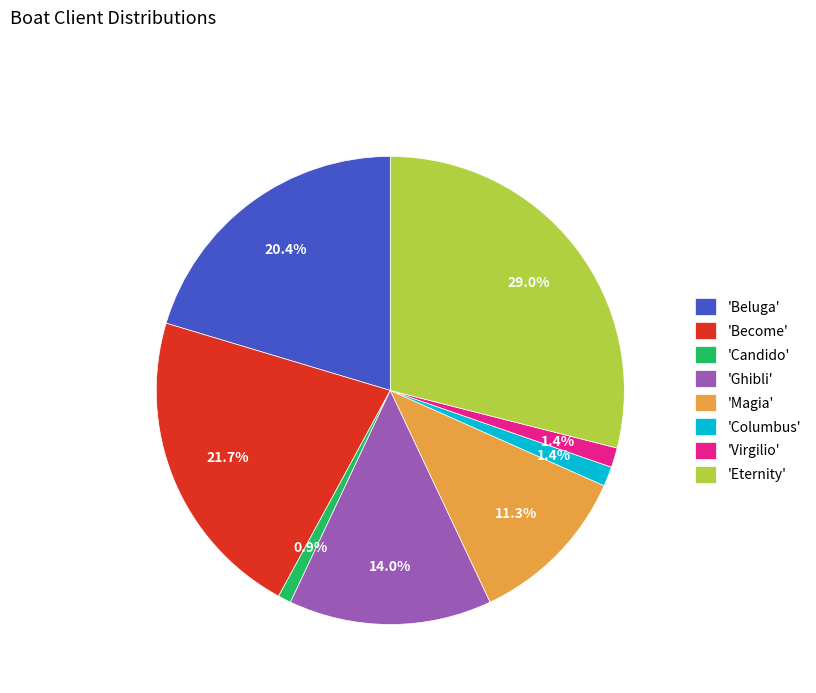

Does any single category account for the majority?

No